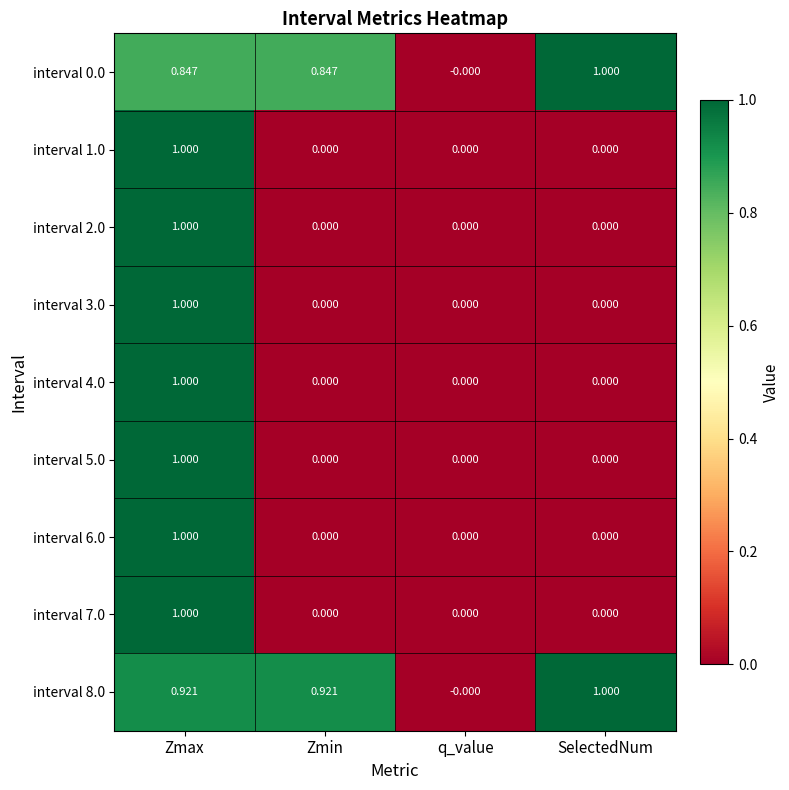

At which category is the sum across all series the highest?

Zmax